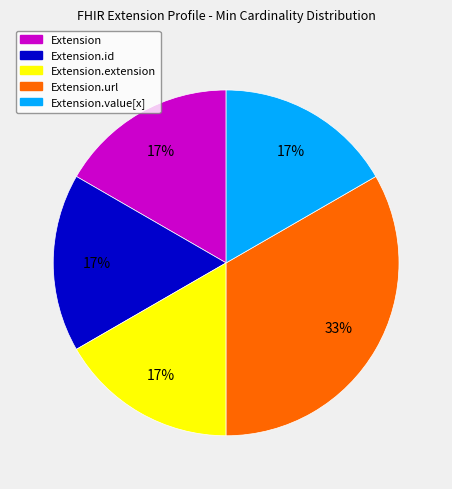

Does any single category account for the majority?

No